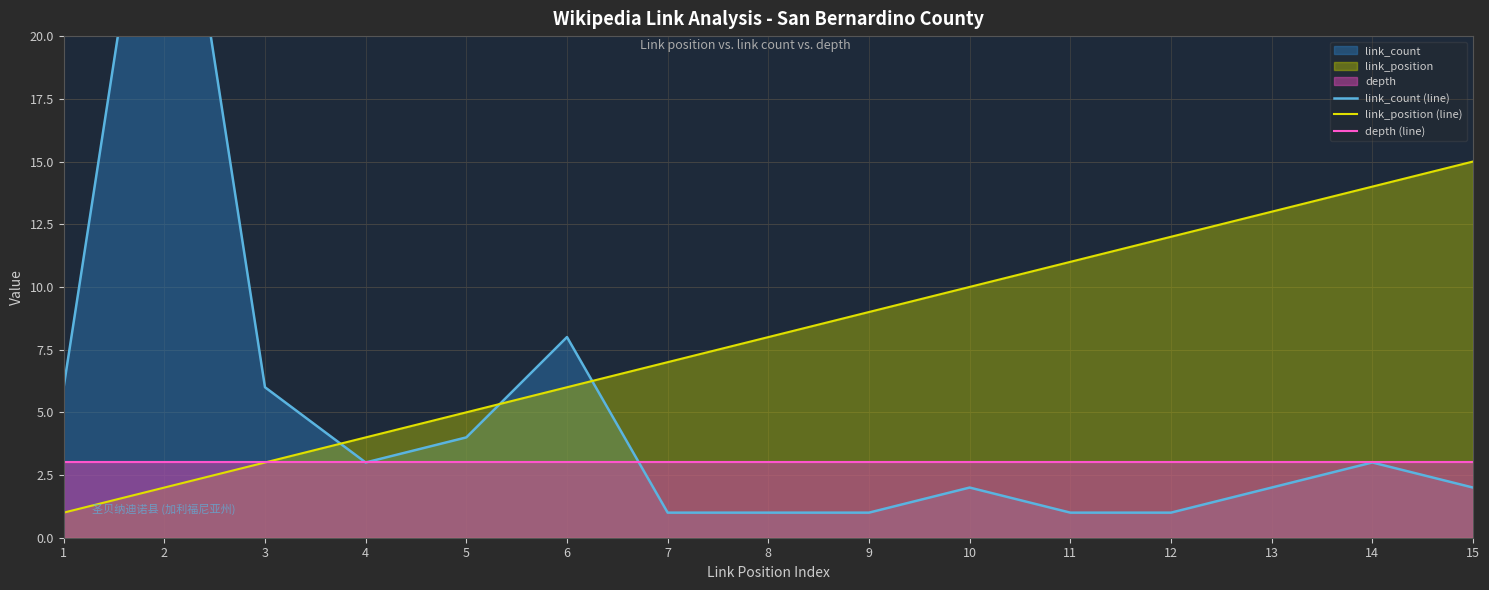

The value of link_position (line) at 5 is 8. True or false?

False